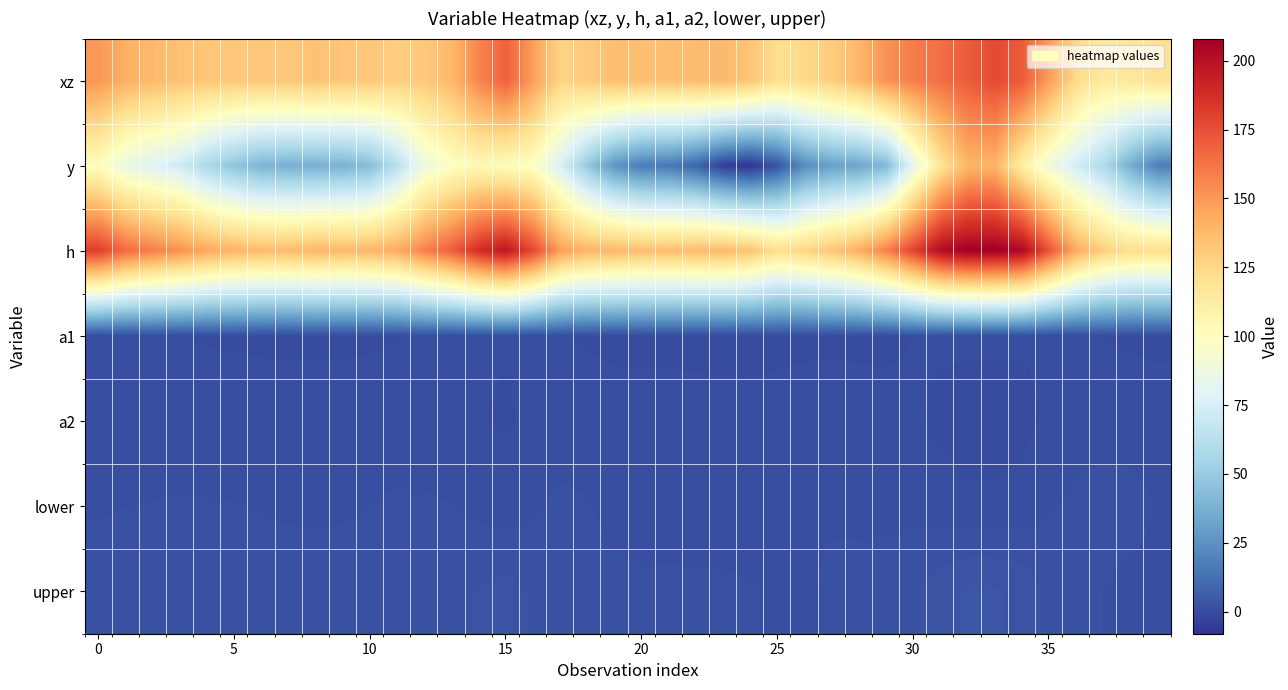

Rank the series by their maximum value, from lowest to highest.

a1, a2, lower, upper, y, xz, h